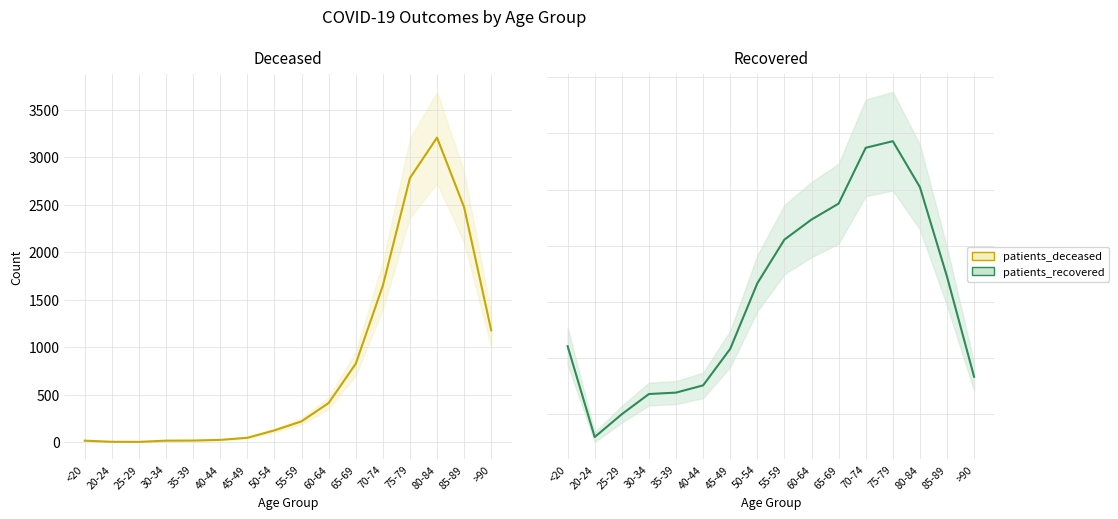

Rank the categories by patients_recovered value from lowest to highest.

20-24, 25-29, 30-34, 35-39, 40-44, >90, 45-49, <20, 50-54, 85-89, 55-59, 60-64, 65-69, 80-84, 70-74, 75-79